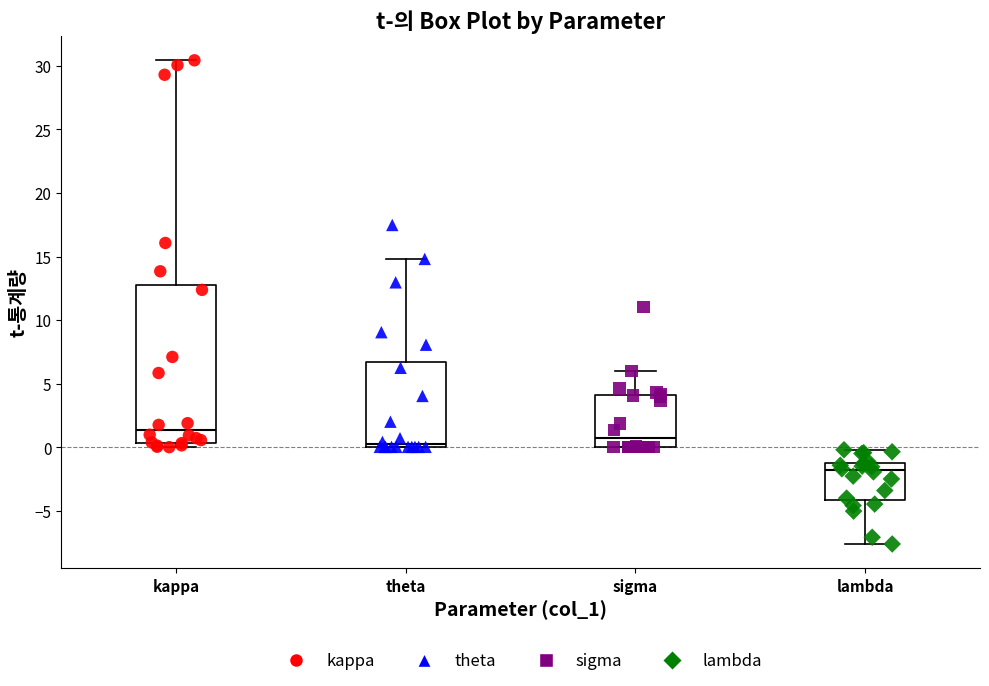

Which box is the tallest, from its lower edge to its upper edge?

kappa